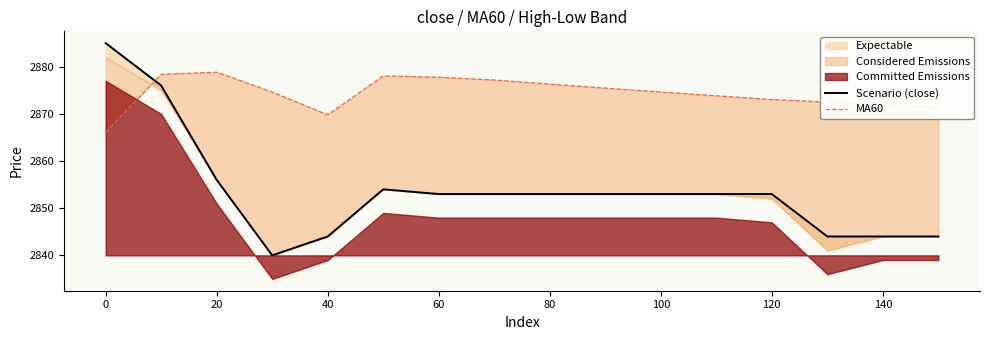

Reading right to left, transcribe all the data shown in this chart.

Scenario (close): 2844.0	2844.0	2844.0	2853.0	2853.0	2853.0	2853.0	2853.0	2853.0	2853.0	2854.0	2844.0	2840.0	2856.0	2876.0	2885.0
MA60: 2871.5	2871.9	2872.5	2873.1	2873.8	2874.6	2875.5	2876.3	2877.2	2877.8	2878.1	2869.8	2874.6	2878.8	2878.4	2866.1